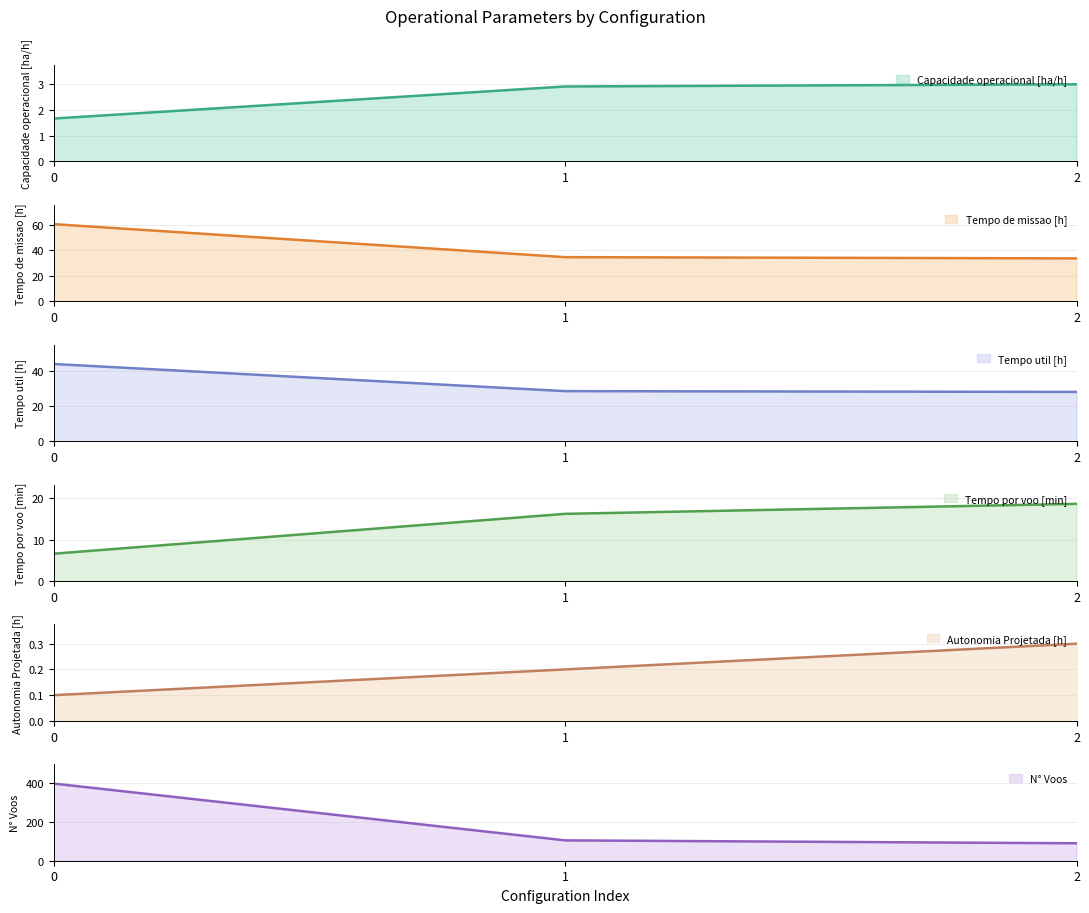

Reading left to right, what are all the values shown in this chart?

Capacidade operacional [ha/h]: 1.7	2.9	3.0
Tempo de missao [h]: 60.4	34.5	33.6
Tempo util [h]: 43.8	28.4	27.9
Tempo por voo [min]: 6.6	16.2	18.6
Autonomia Projetada [h]: 0.1	0.2	0.3
N° Voos: 398.0	105.0	90.0